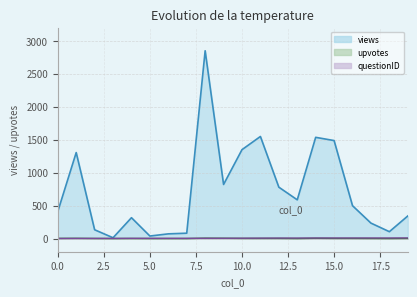

What is the value of the upvotes point at the 1st from the left?

2